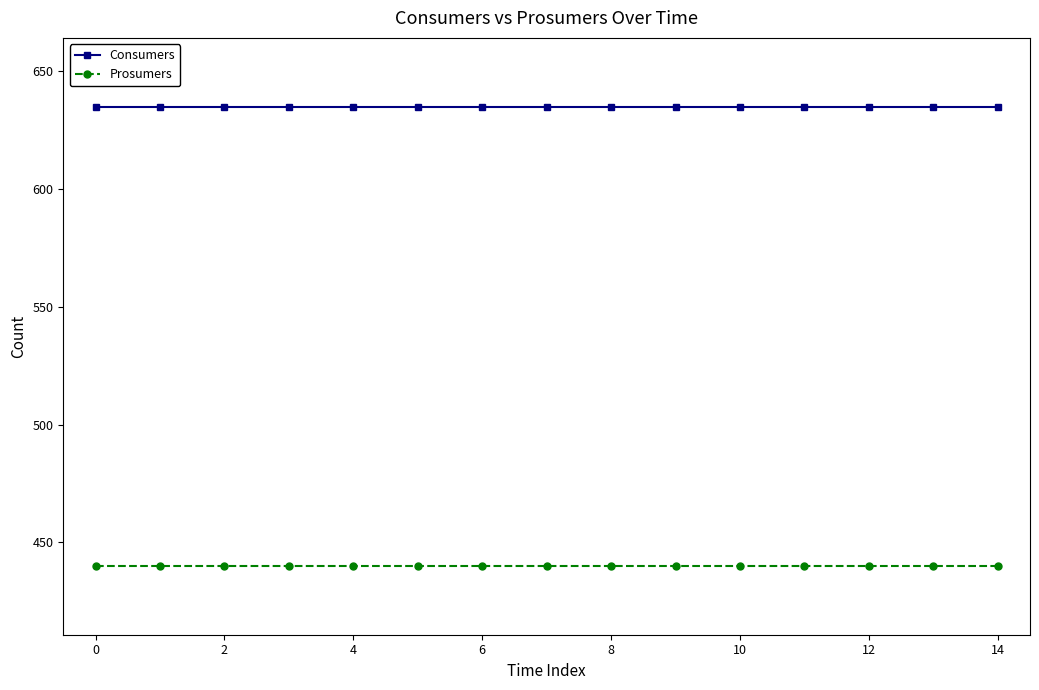

What is the minimum value shown in the chart?

440